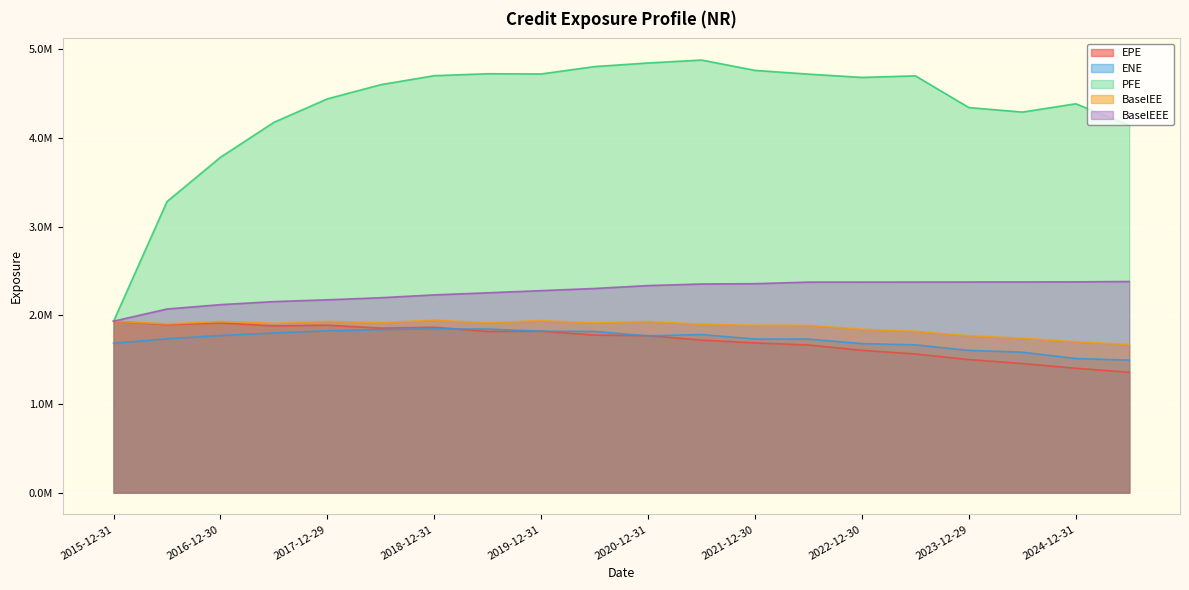

What is the sum of all PFE values?

86903064.2